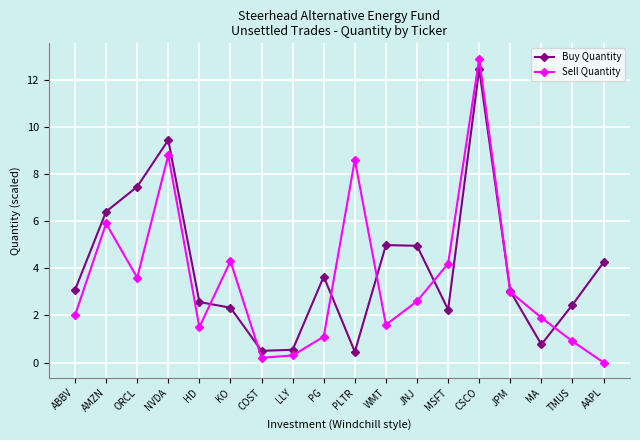

How many categories are shown in the chart?

18